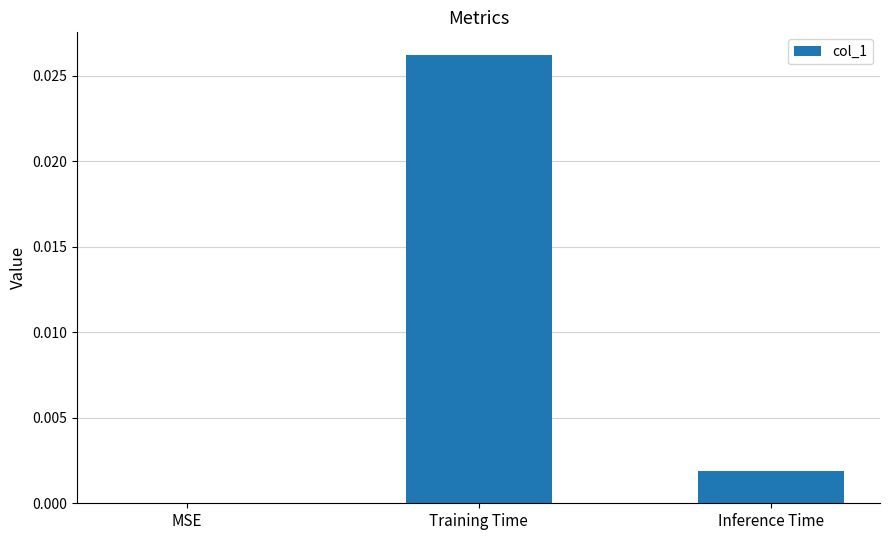

Which has a higher value, Inference Time or Training Time?

Training Time